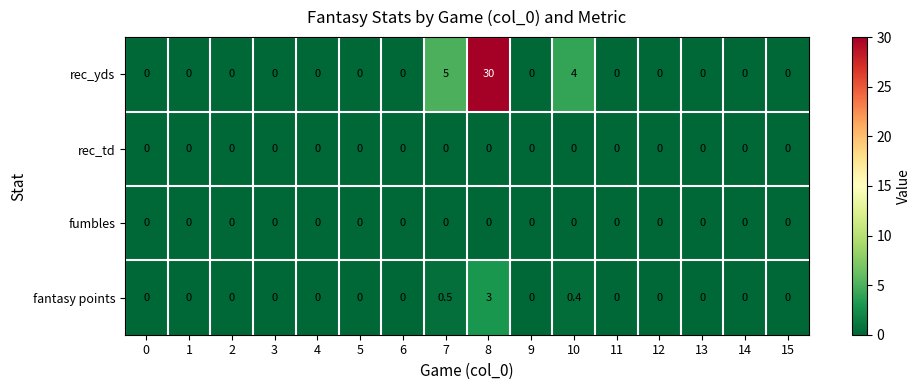

What is the spread (max minus min) of values at 8?

30.0